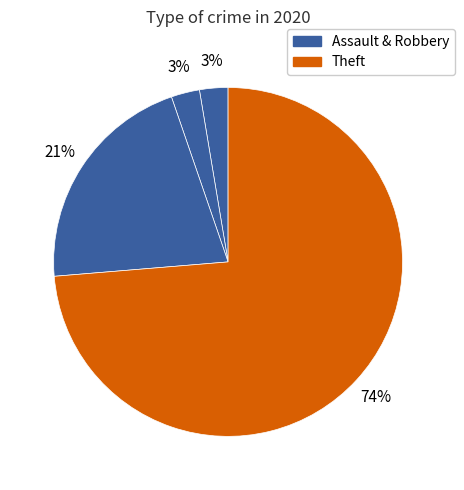

Count the number of slices in the pie.

4